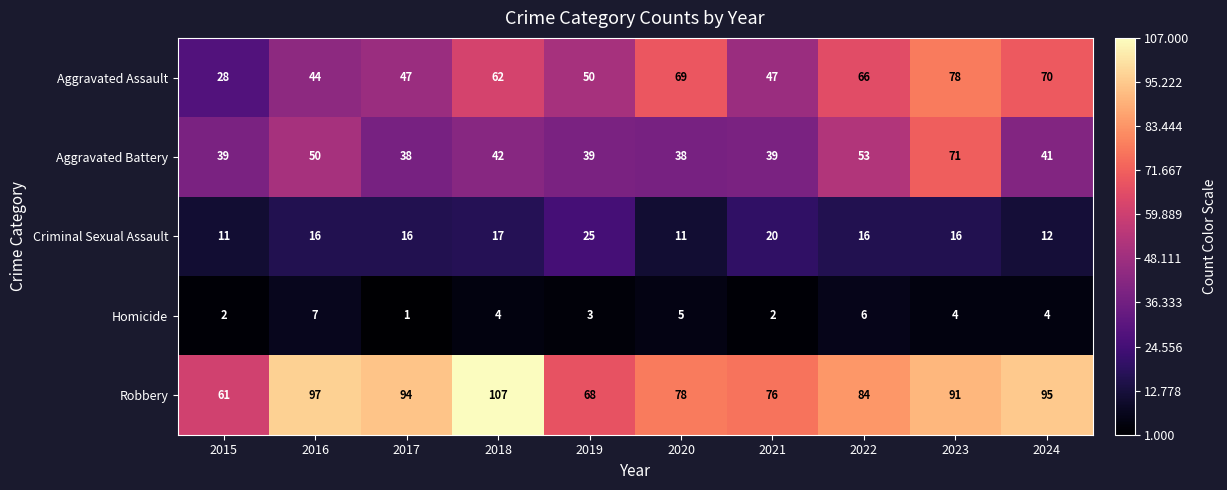

Which series changed the most between 2015 and 2016?

Robbery